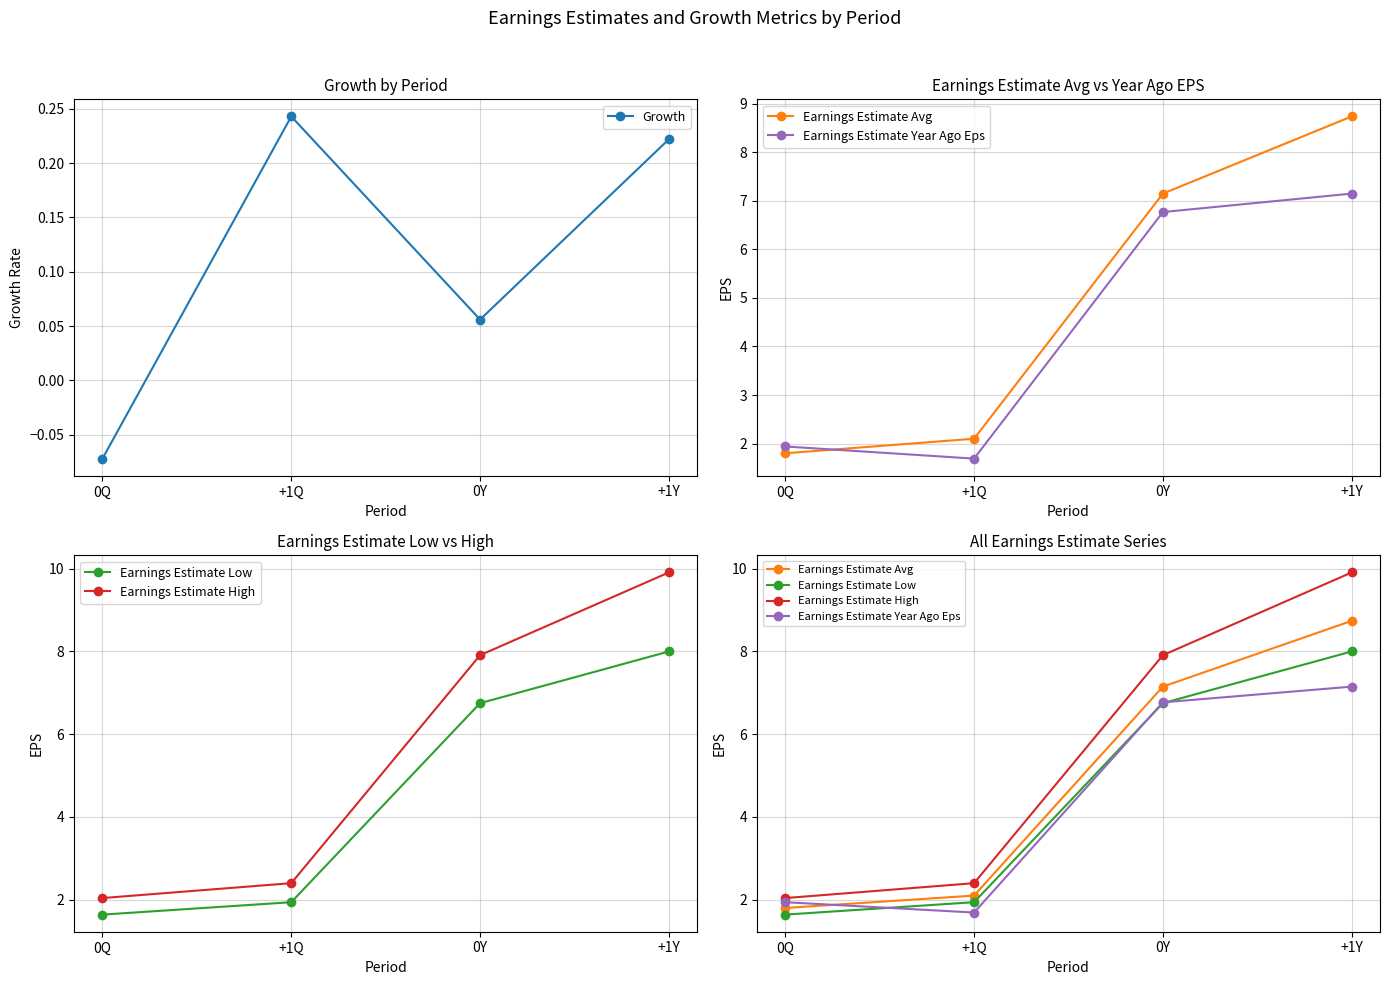

Which category has the lowest value in the Growth series?

0Q